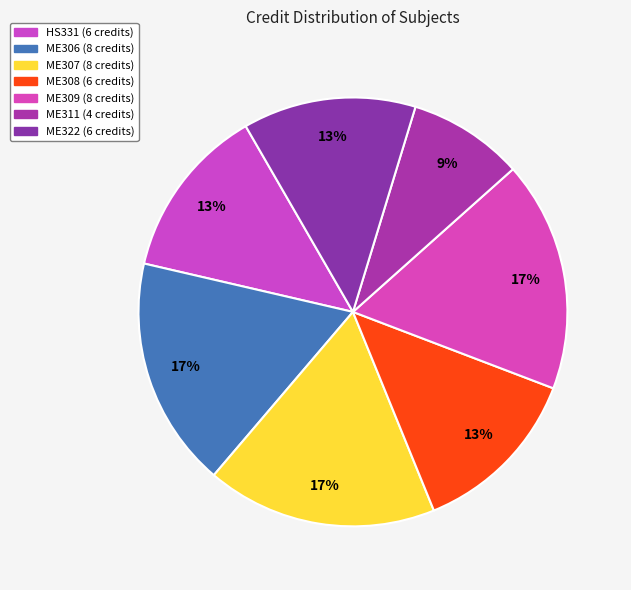

To the nearest percent, what percentage of the pie is HS331?

13%